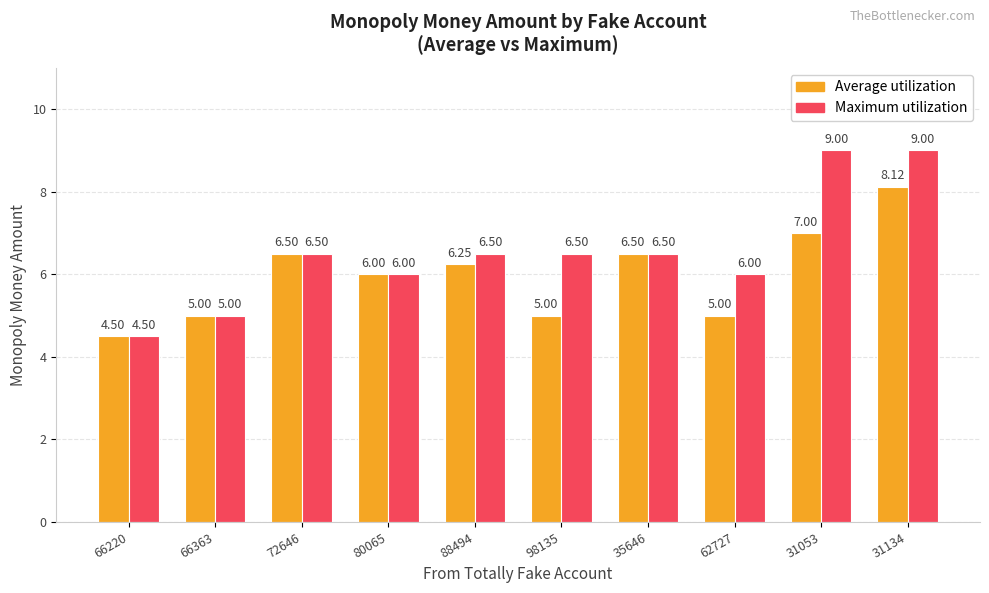

What position from the right is 80065?

7